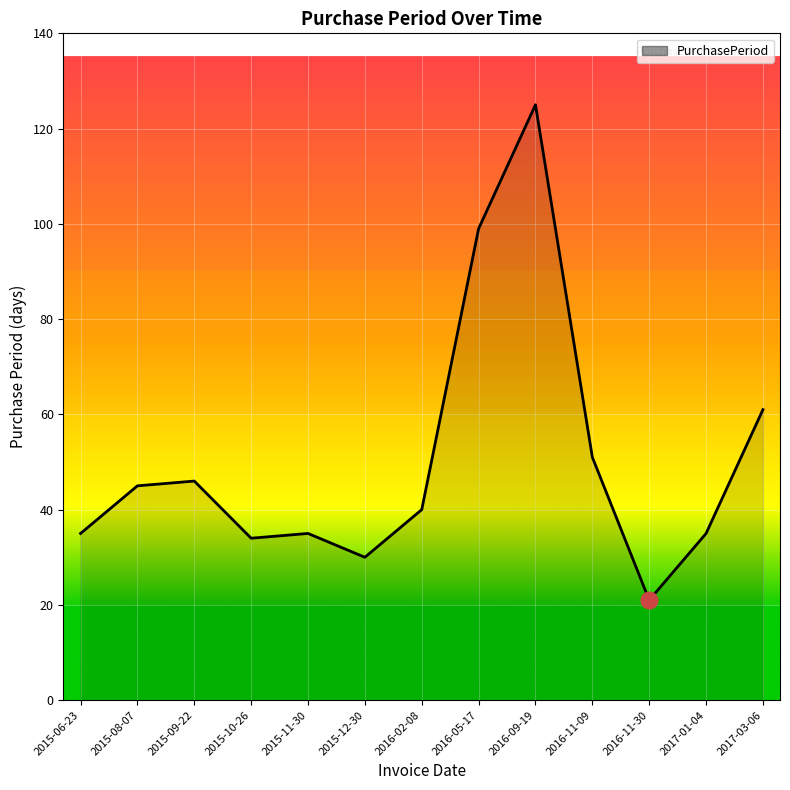

The value at 2015-10-26 is 18. True or false?

False